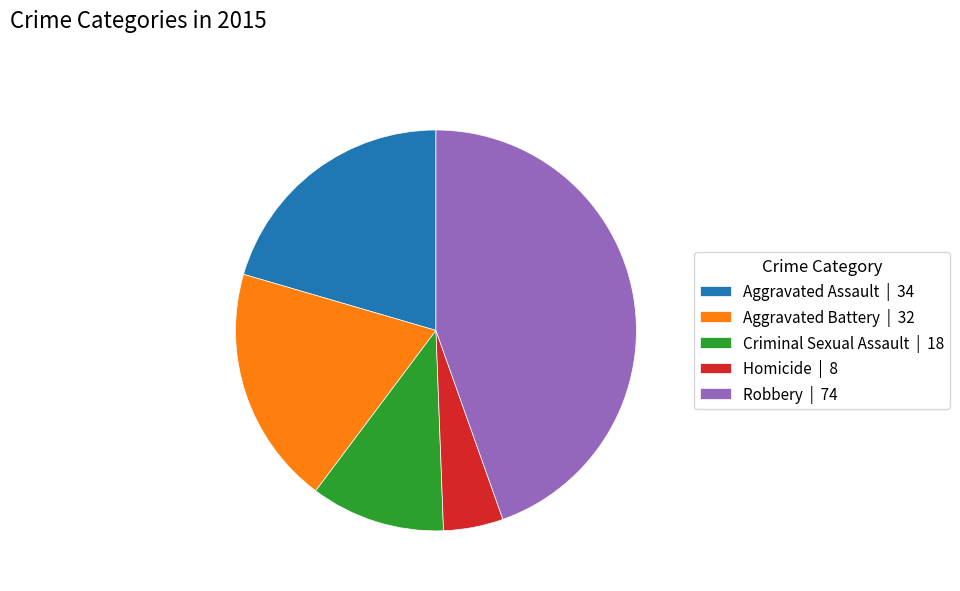

Do Homicide and Aggravated Assault together represent more than half of the pie?

No